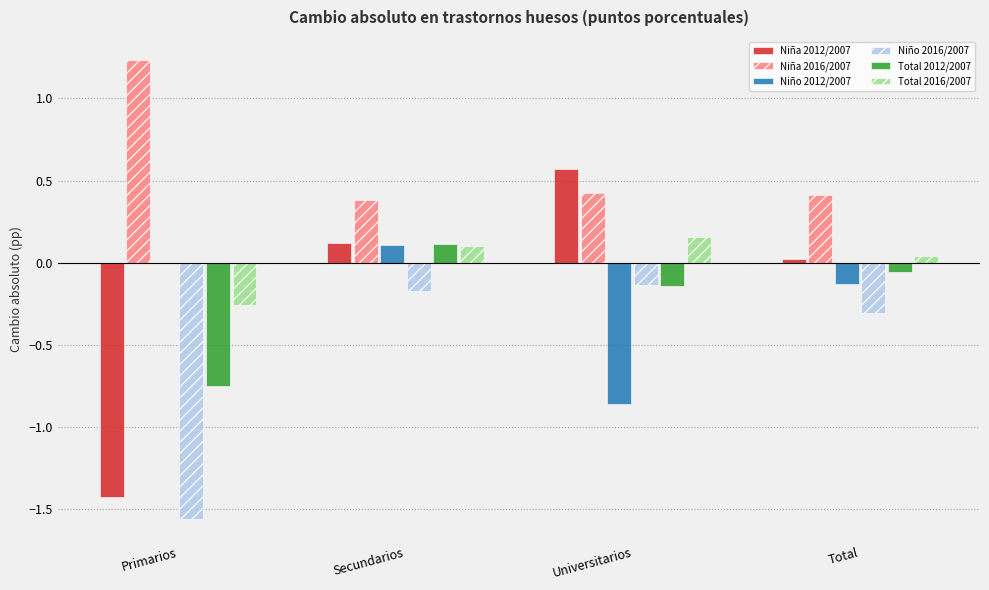

Between Primarios and Total, which series saw the biggest shift?

Niña 2012/2007